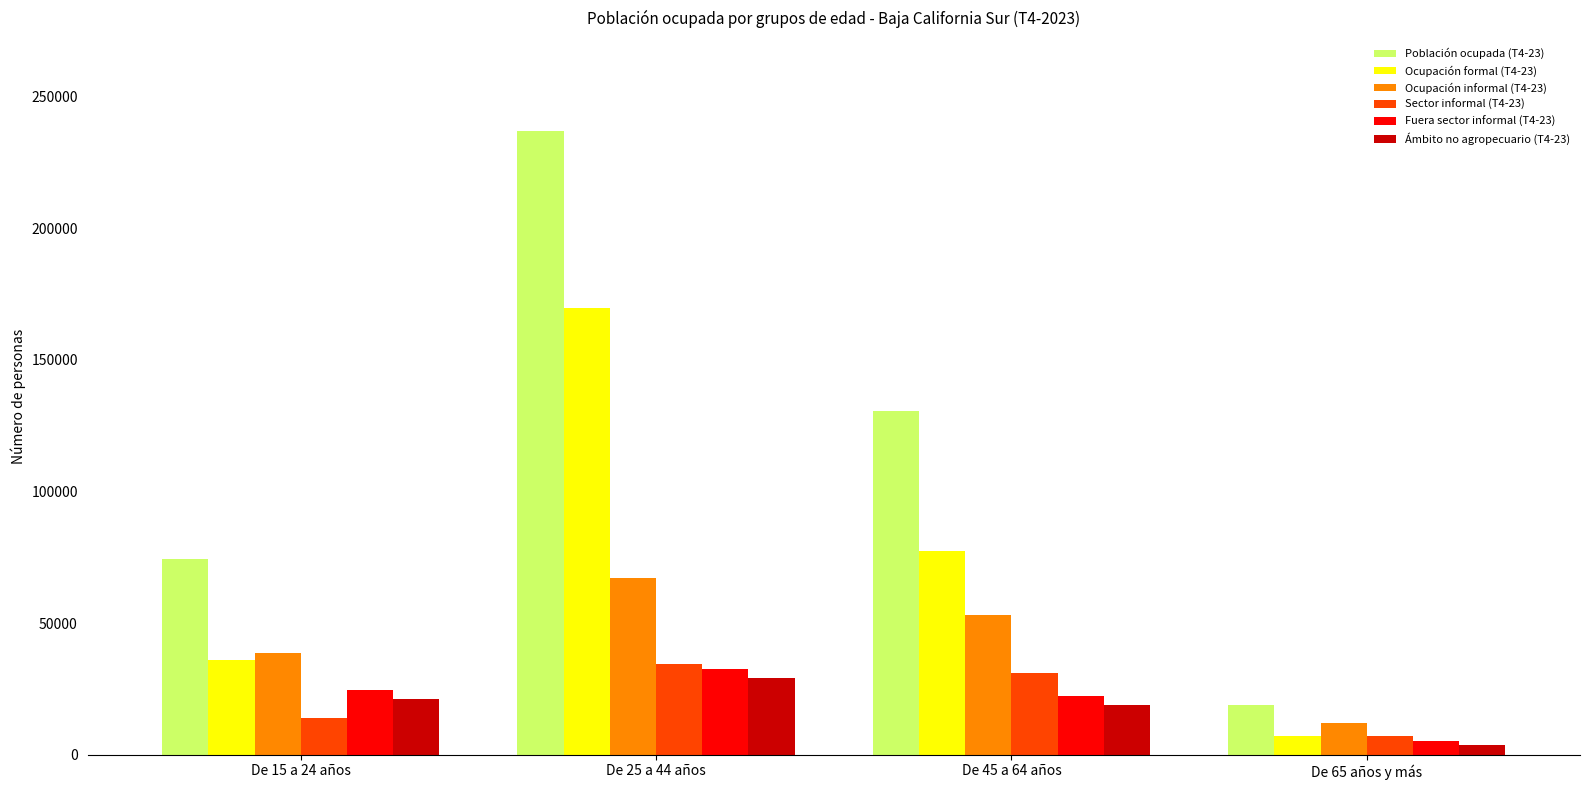

What is the greatest value displayed?

236779